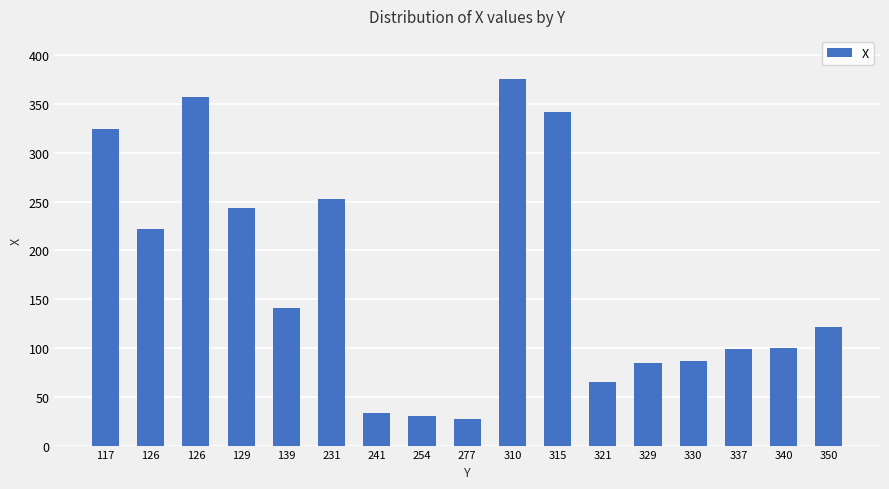

Where does the data first go above 122?

117